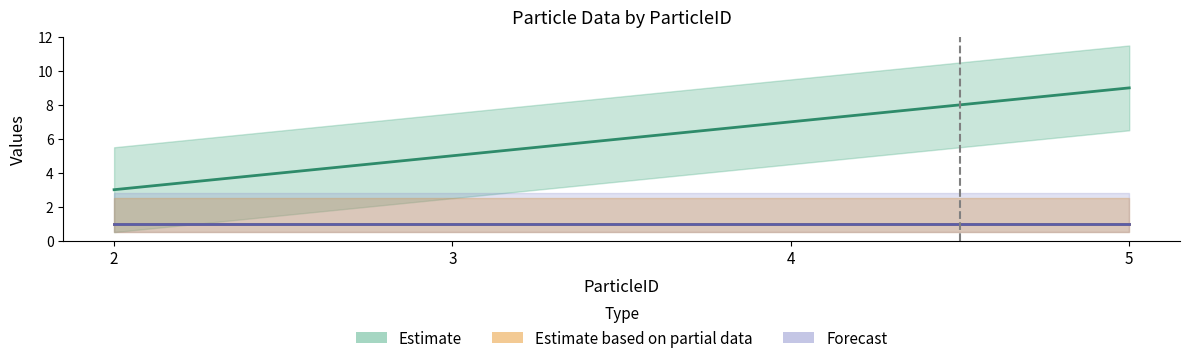

What is the value of the Column point at the 4th from the left?

9.0